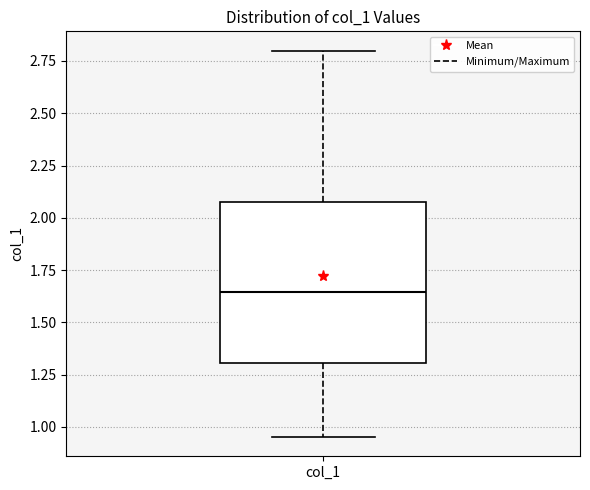

Where does the lower whisker of the box for col_1 end on the y-axis? The values are not printed on the chart, so give them approximately, as read against the axis.

0.95